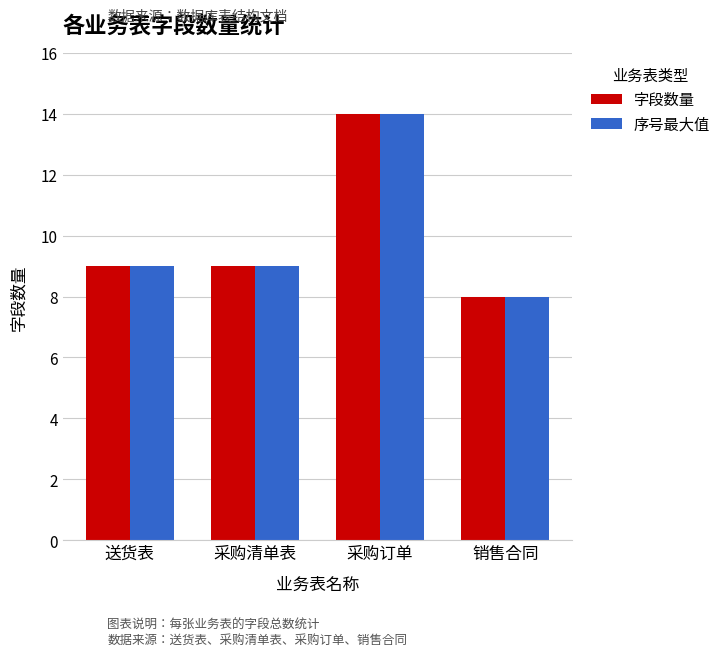

How many 字段数量 values are between 9 and 14?

3